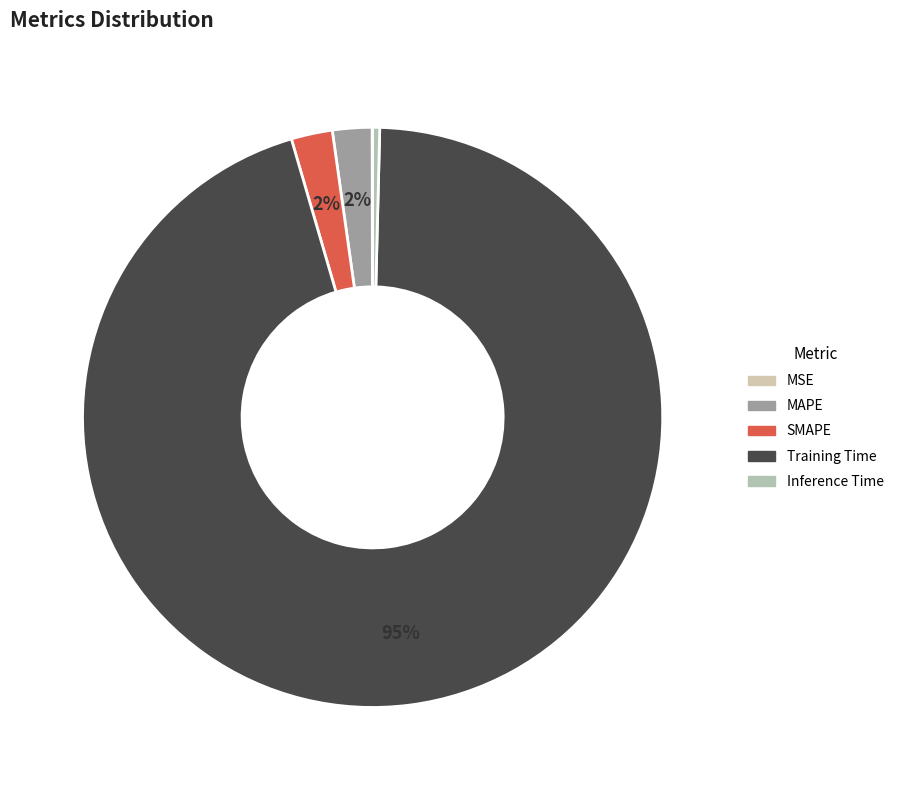

Rank the categories by value from lowest to highest.

MSE, Inference Time, MAPE, SMAPE, Training Time